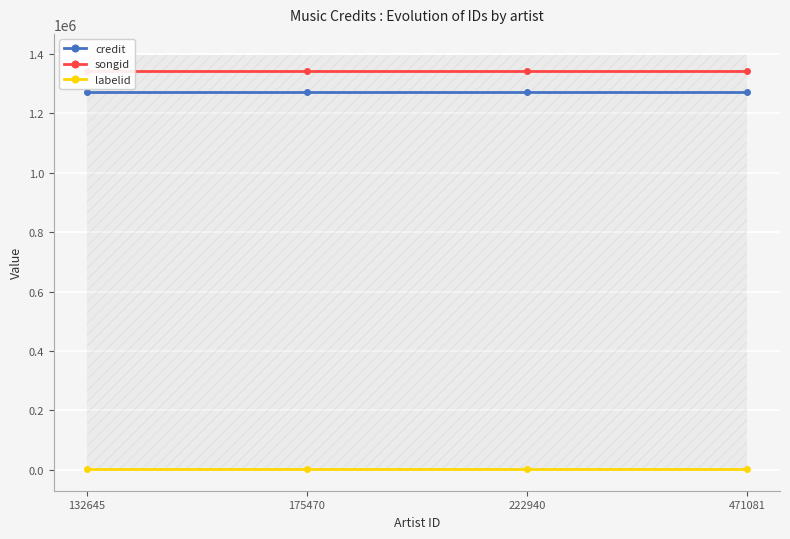

At which label does songid reach its minimum?

132645